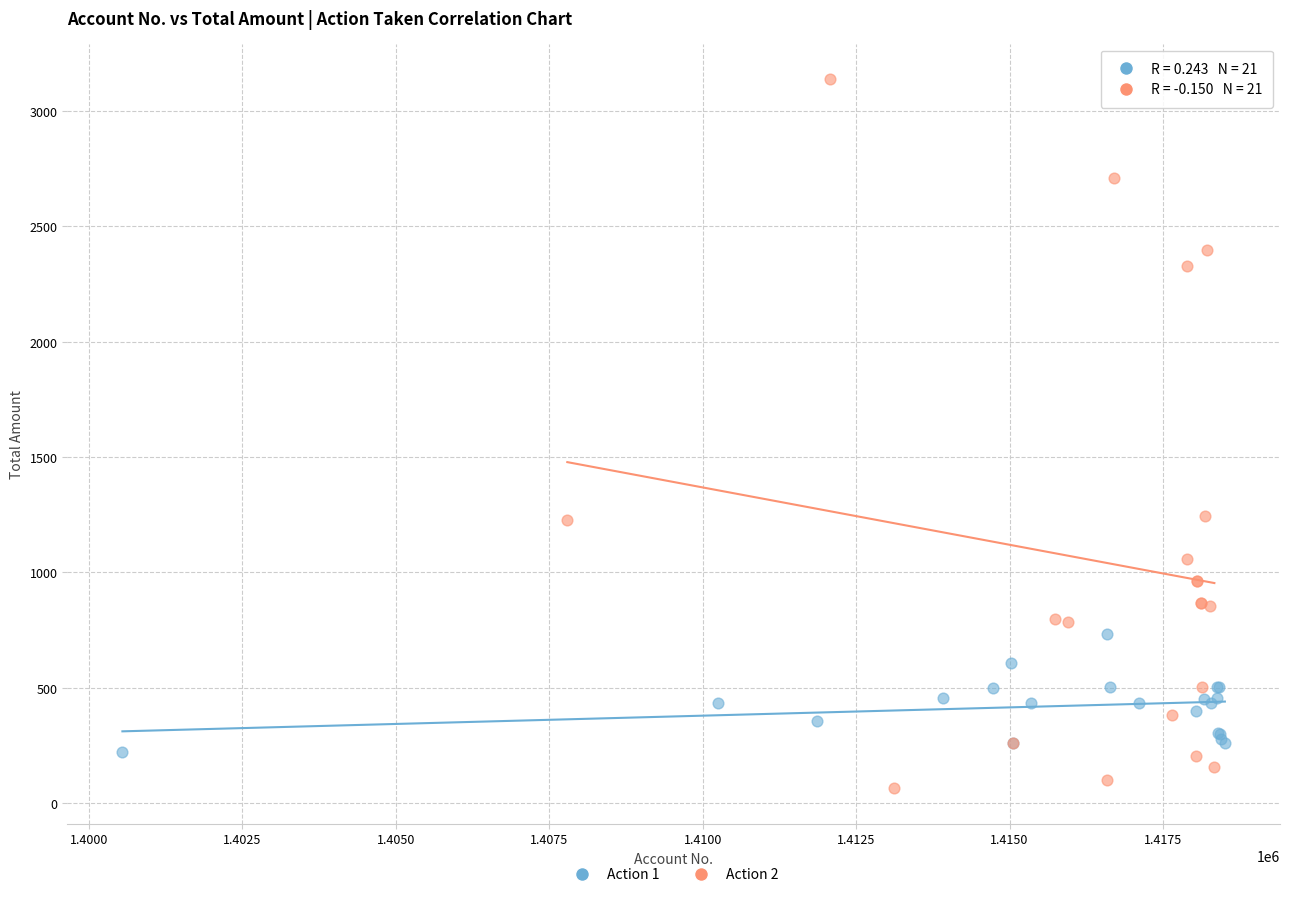

Which series has the widest spread of Y values?

Action 2